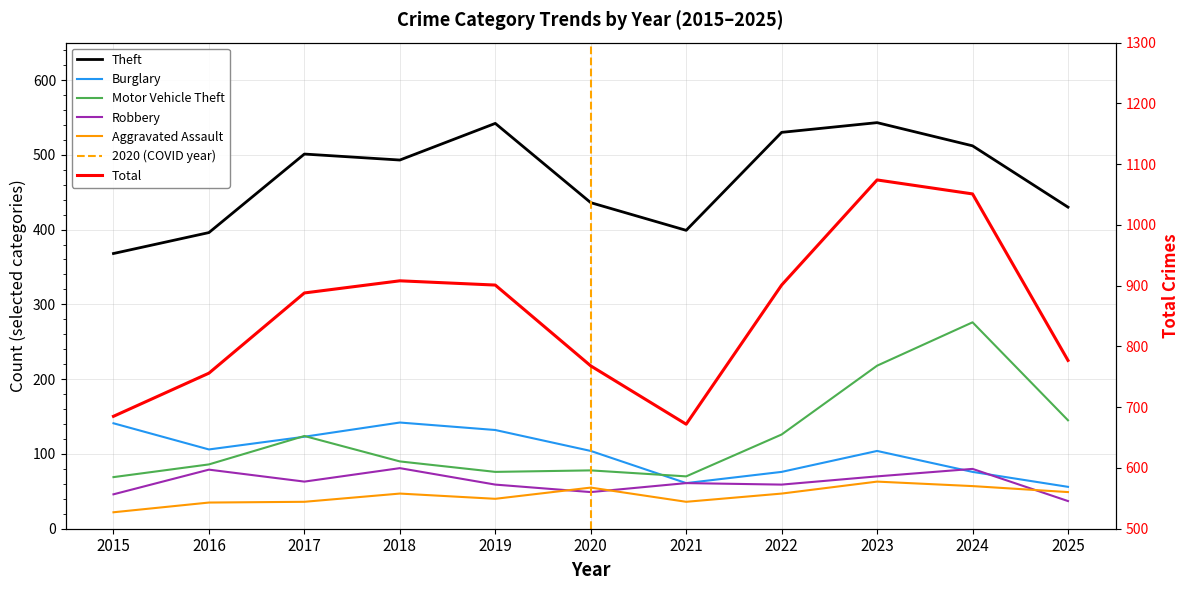

True or false: Theft and Total cross at least once.

False